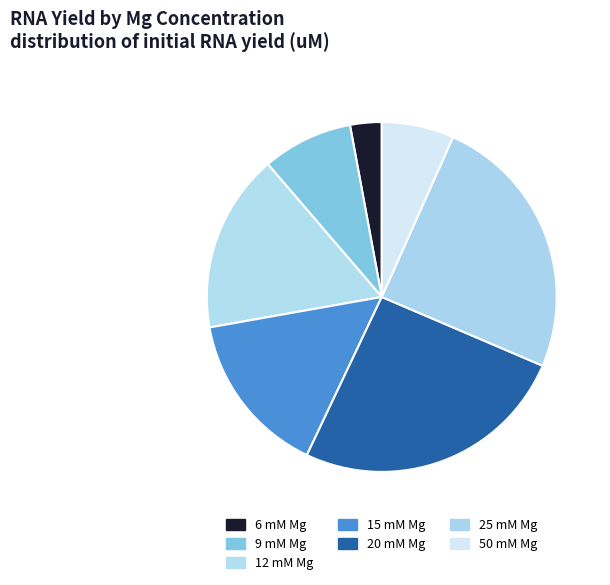

True or false: 9 mM Mg accounts for 2% of the total.

False